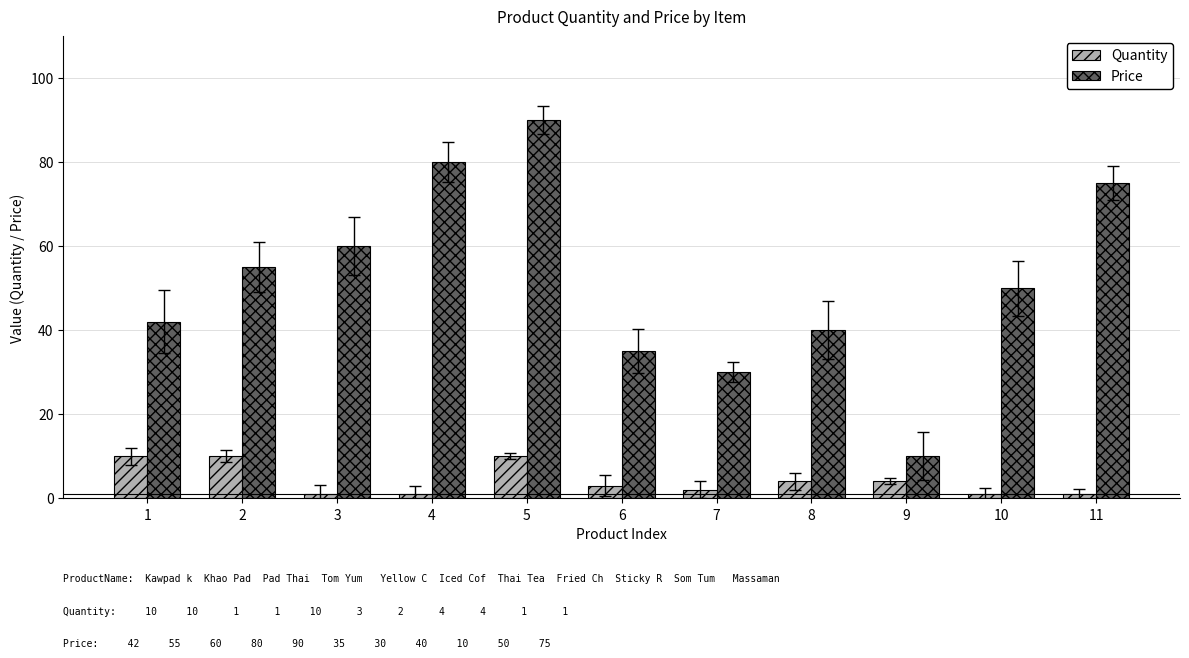

Which series has the largest range (max minus min)?

Price